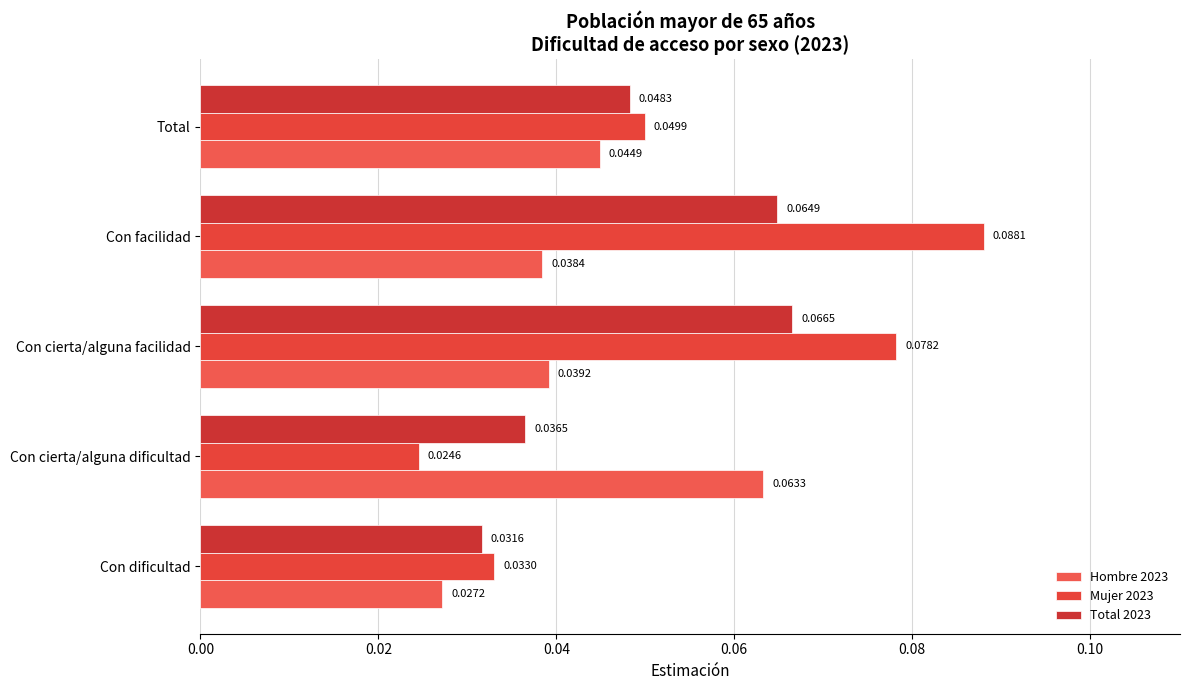

Which series has the largest range (max minus min)?

Mujer 2023